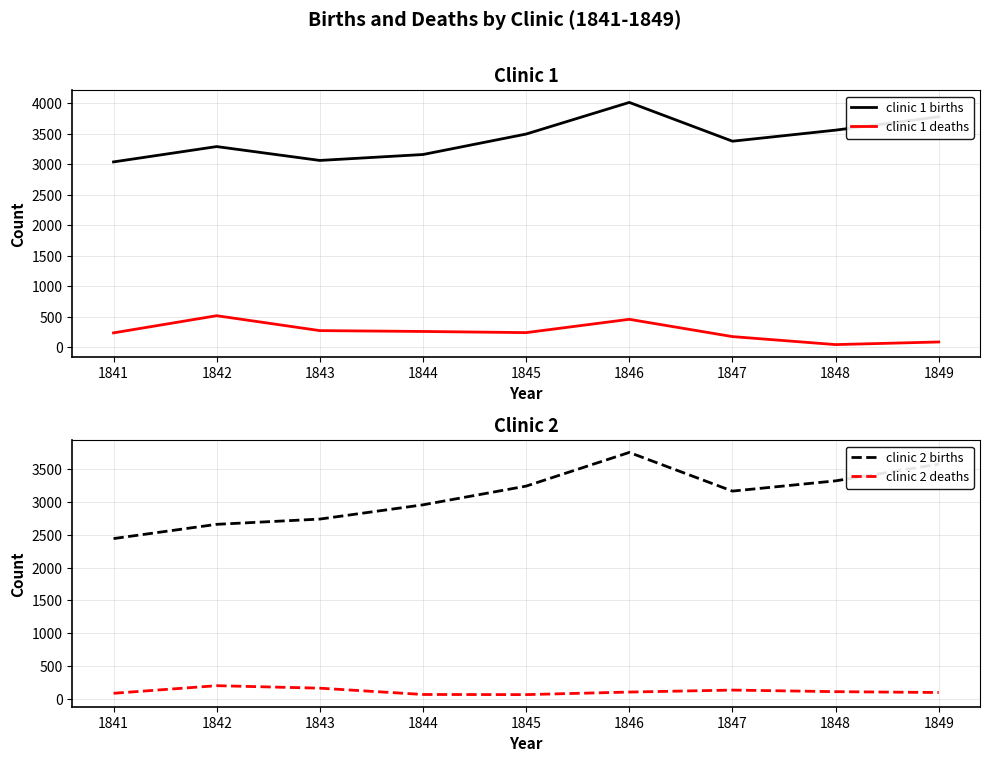

Which series changed the most between 1846 and 1847?

clinic 1 births